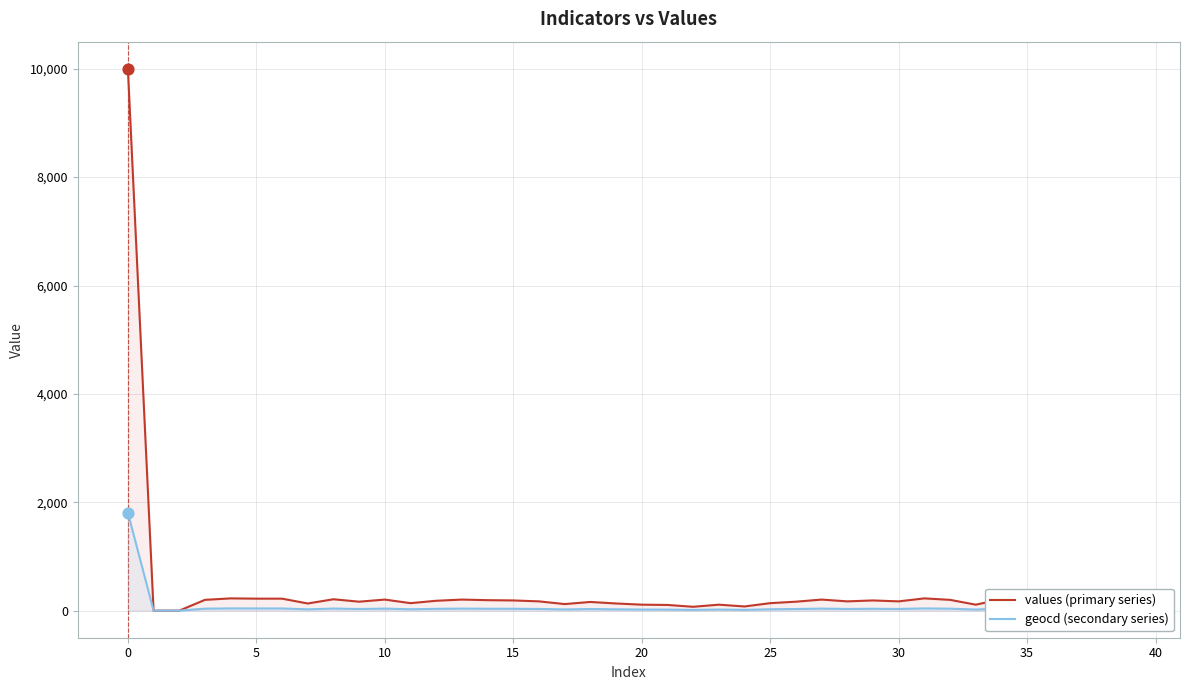

At which category is the sum across all series the highest?

0